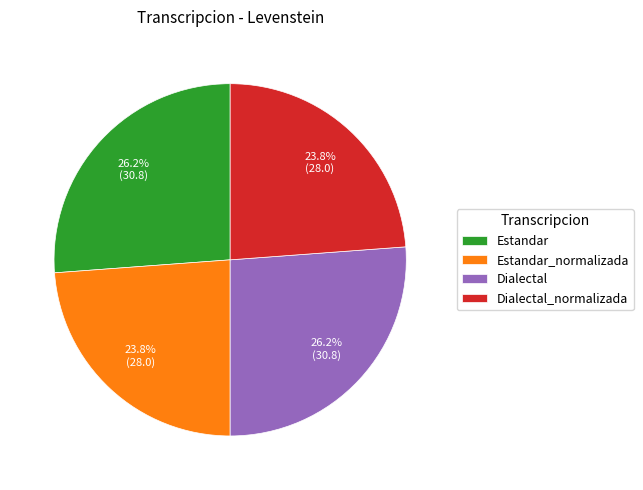

To the nearest percent, what is the average slice percentage?

25%